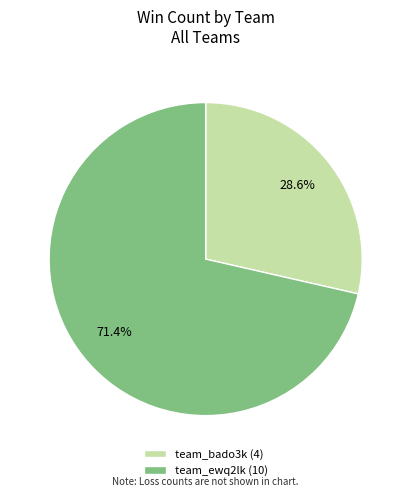

Is there a majority slice in this chart?

Yes